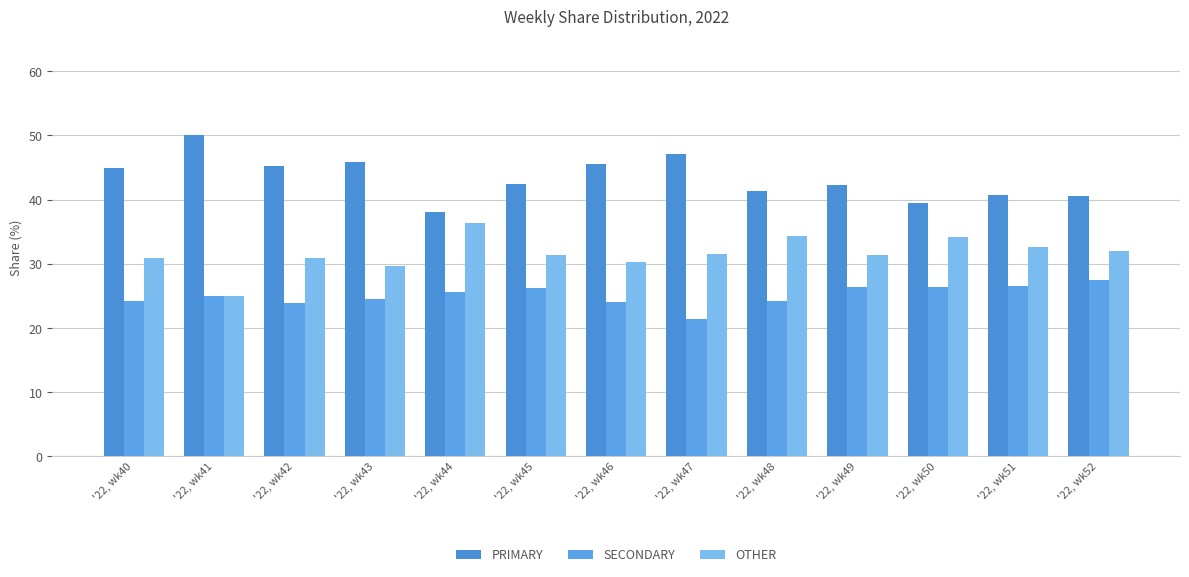

How many bars are there in total?

39